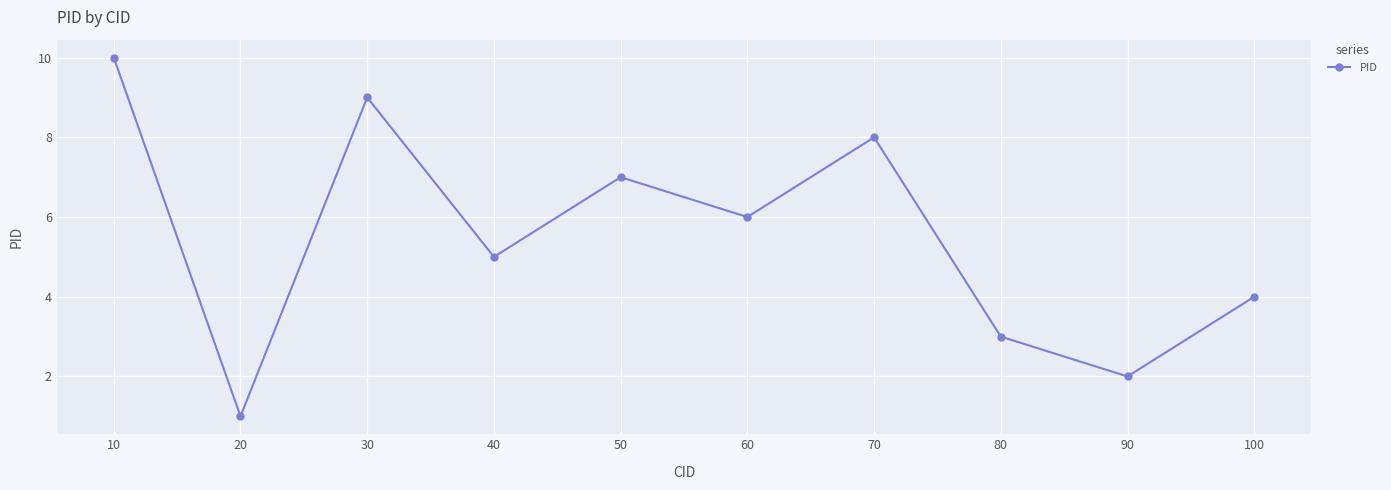

How many data points are less than 6?

5